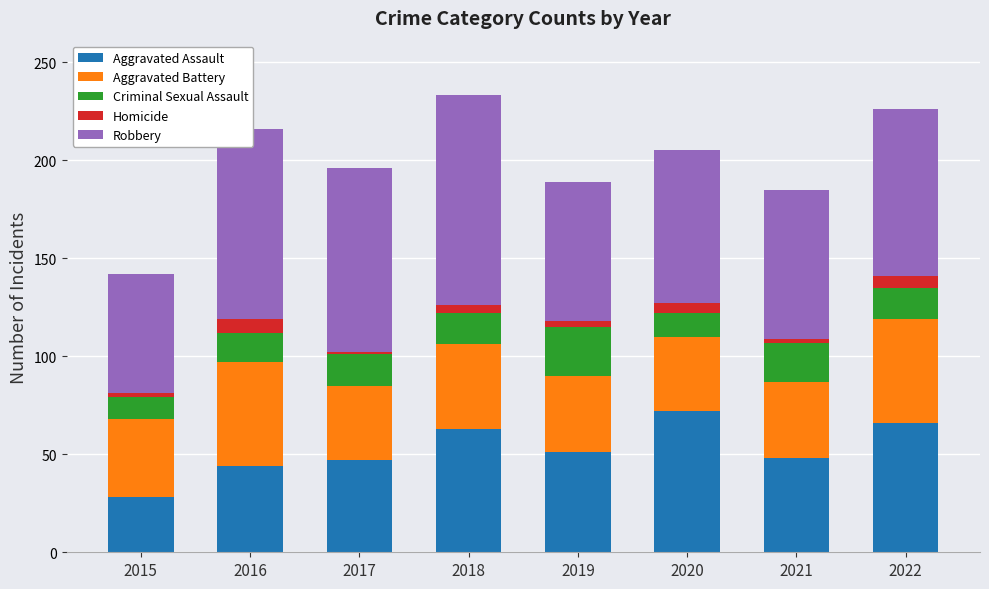

What is the average value of the Aggravated Assault series?

52